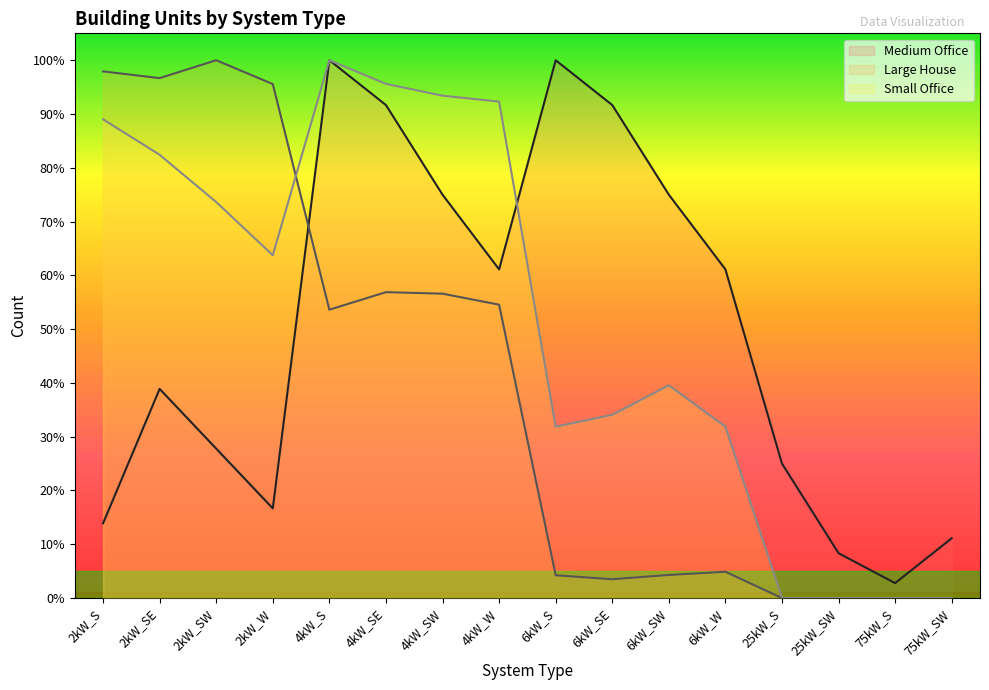

What position from the right is 2kW_SE?

15